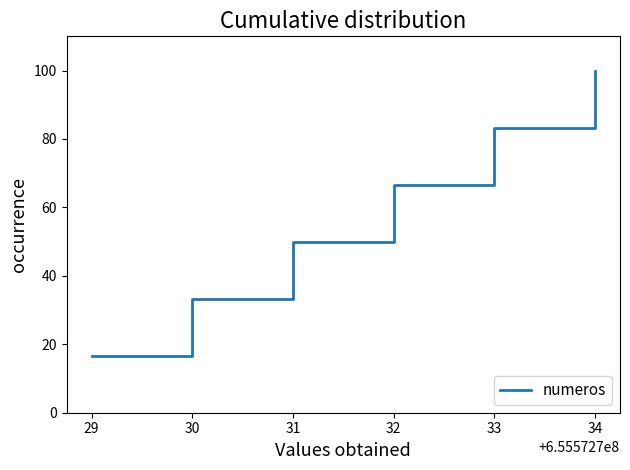

List the labels in order of value, largest first.

34, 33, 32, 31, 30, 29